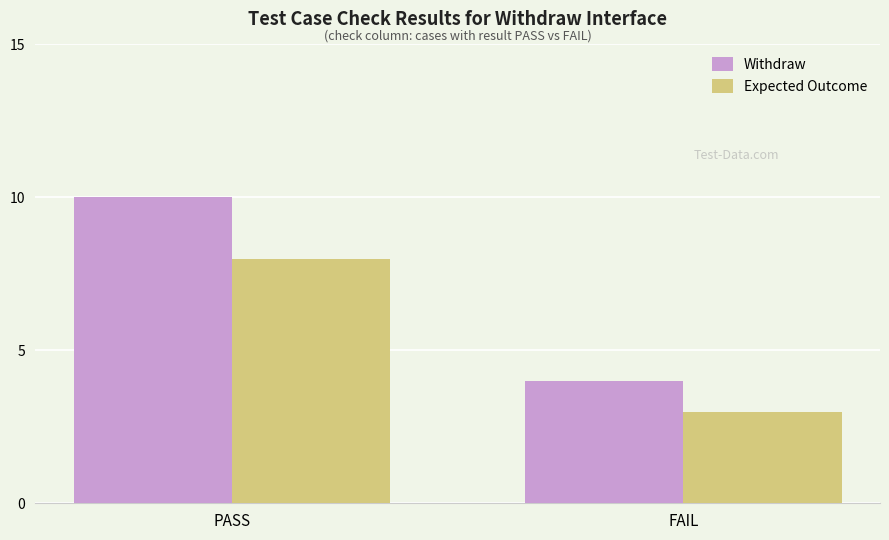

Reading left to right, extract all data points from this chart.

Withdraw: 10	4
Expected Outcome: 8	3